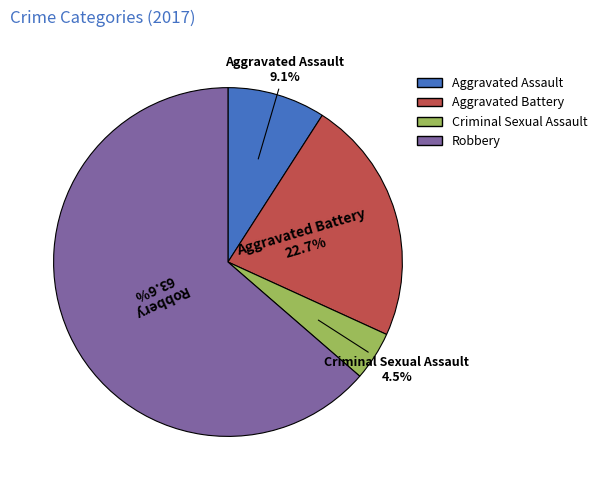

Approximately how many times larger is the value at Aggravated Assault compared to Criminal Sexual Assault?

2.0